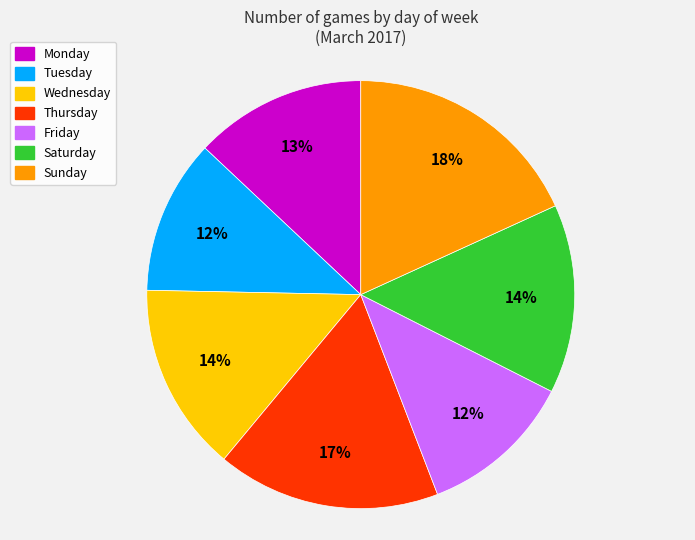

Is the sum of Monday and Friday greater than half?

No